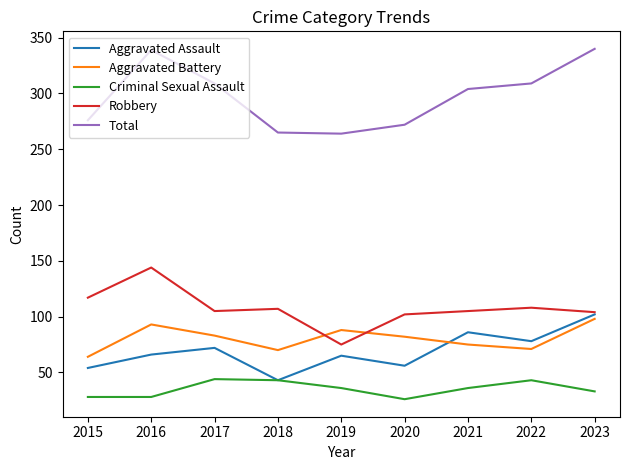

True or false: Aggravated Battery and Robbery cross at least once.

True